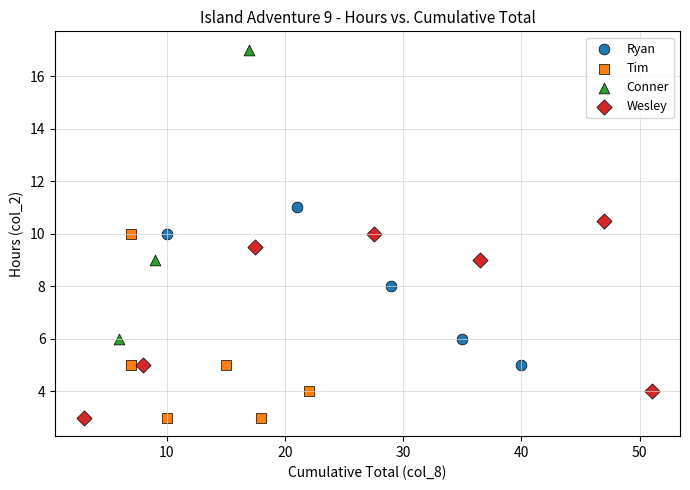

What are all the series names shown in the legend?

Ryan, Tim, Conner, Wesley